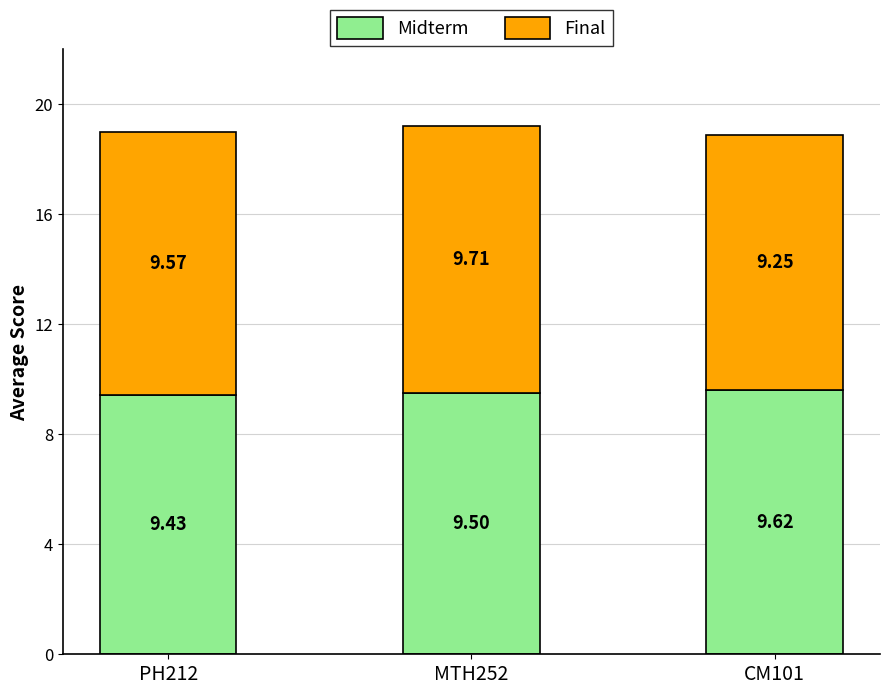

What is the sum of the Midterm values at MTH252 and PH212?

18.9